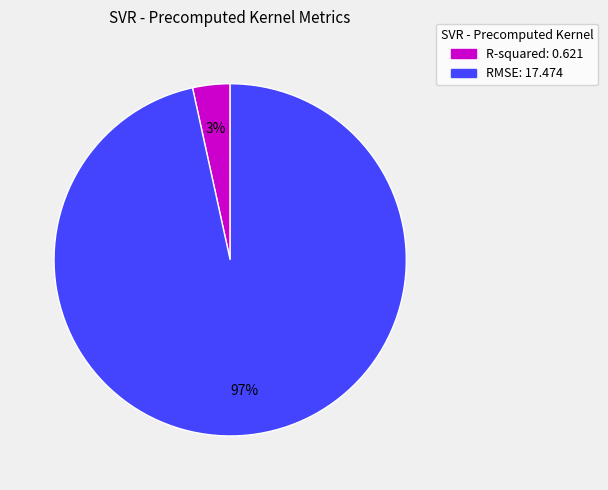

Which slice represents more than half of the pie?

RMSE